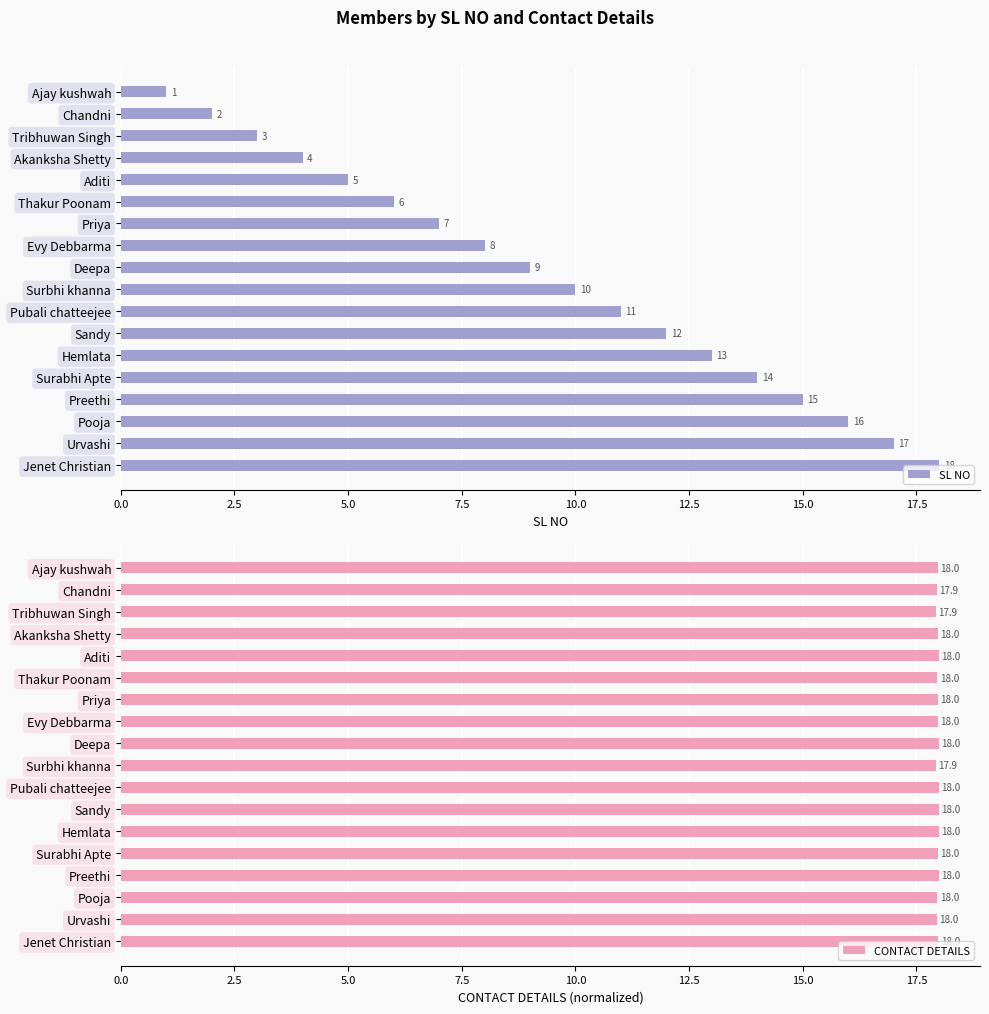

The CONTACT DETAILS series shows 18.0 at Sandy. True or false?

True